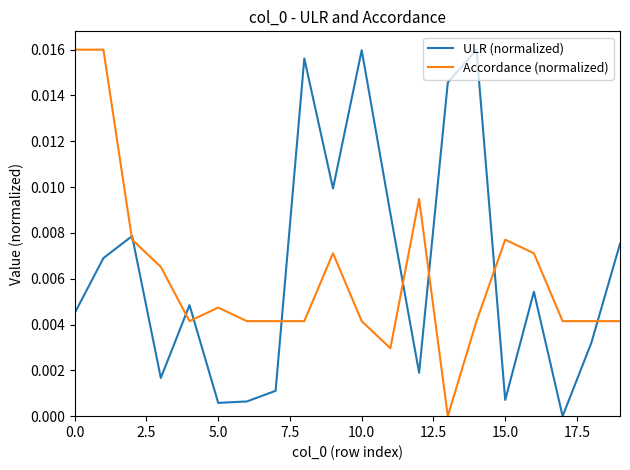

Which series has the largest total across all categories?

ULR (normalized)